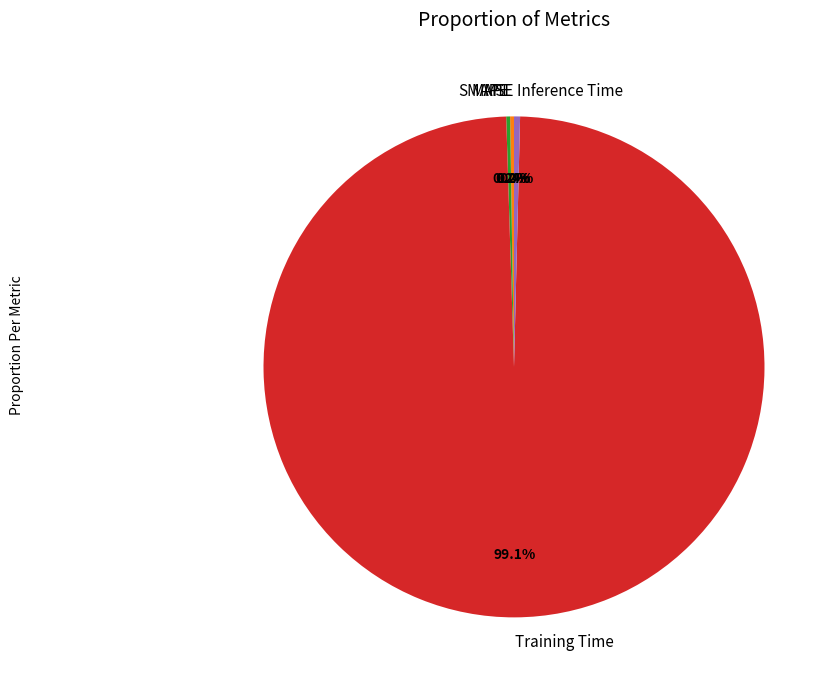

To the nearest percent, what is the average slice percentage?

20%